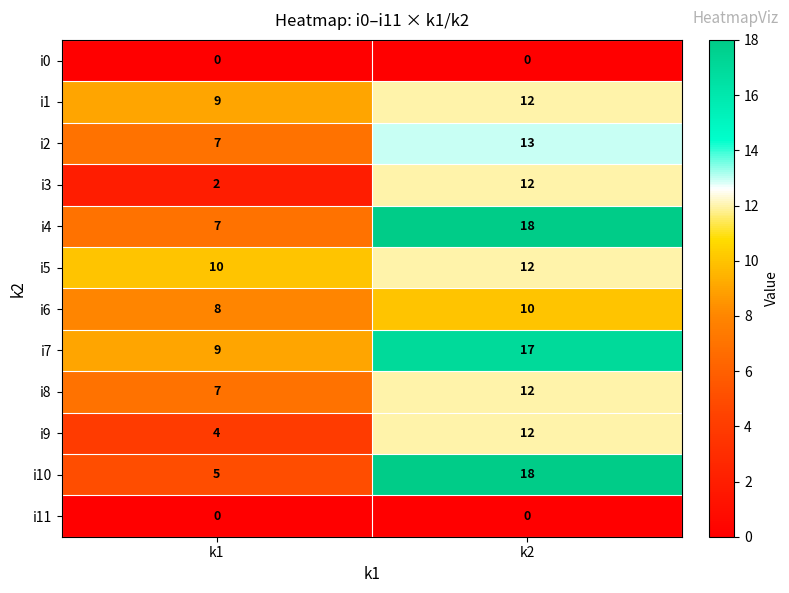

List the labels in order of i5 value, smallest first.

k1, k2